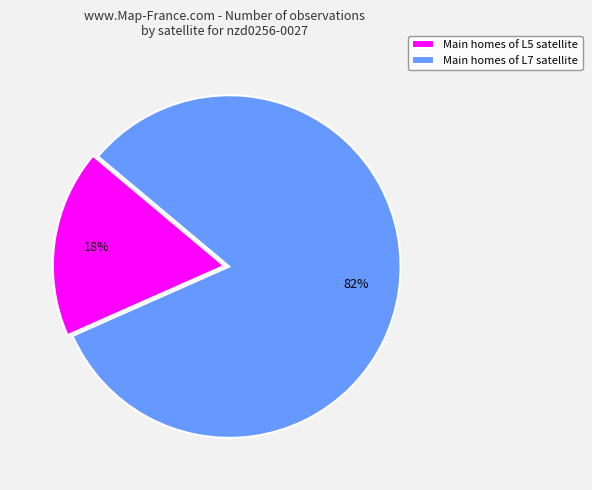

Which slice is the largest?

Main homes of L7 satellite